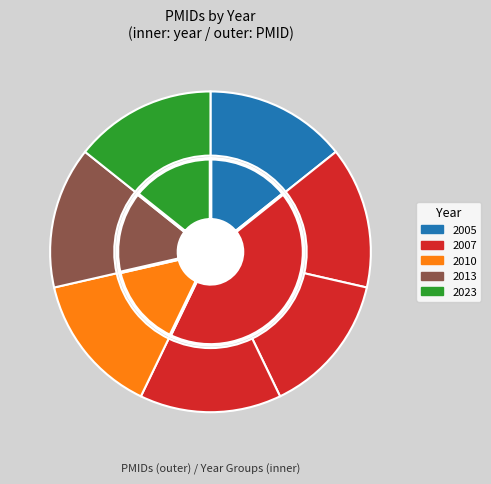

To the nearest percent, what percentage of the pie is 19648333?

14%